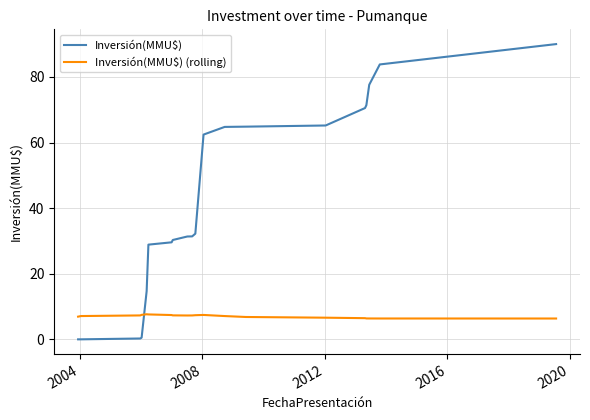

What is the difference between the maximum and minimum values in the Inversión(MMU$) series?

90.0